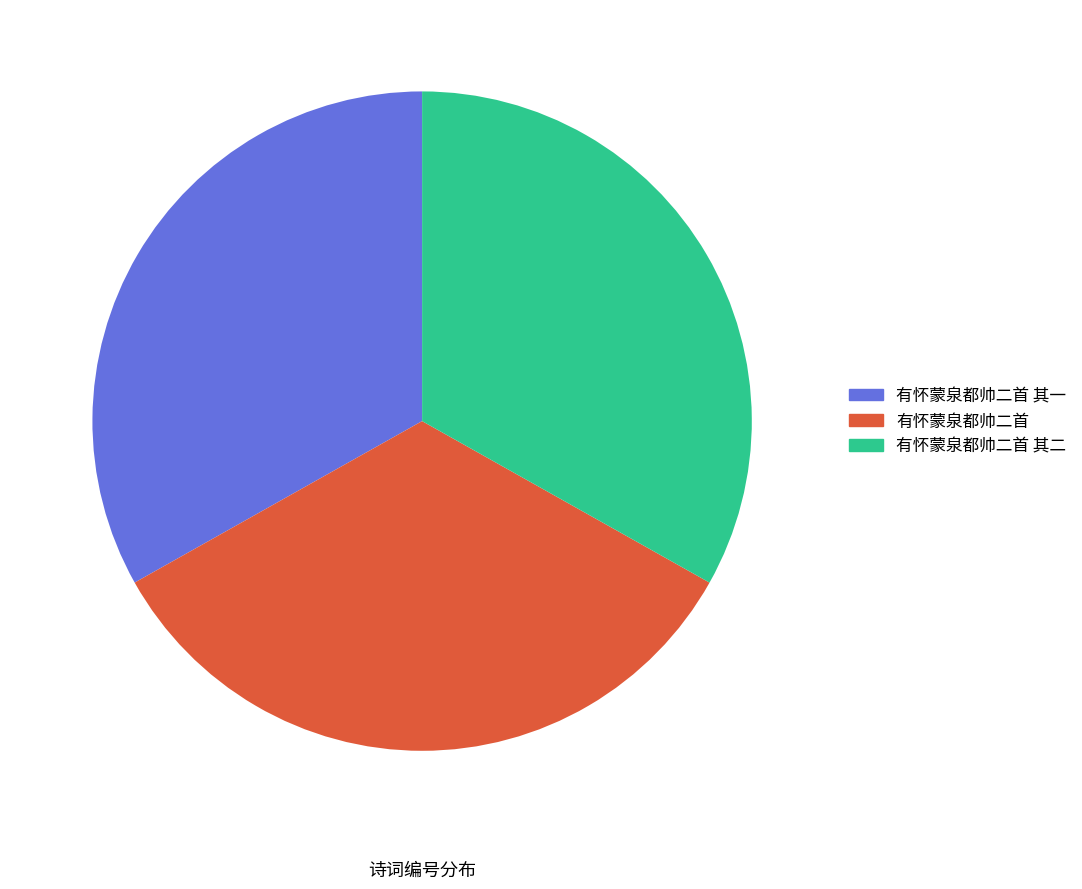

How many segments does this pie chart have?

3